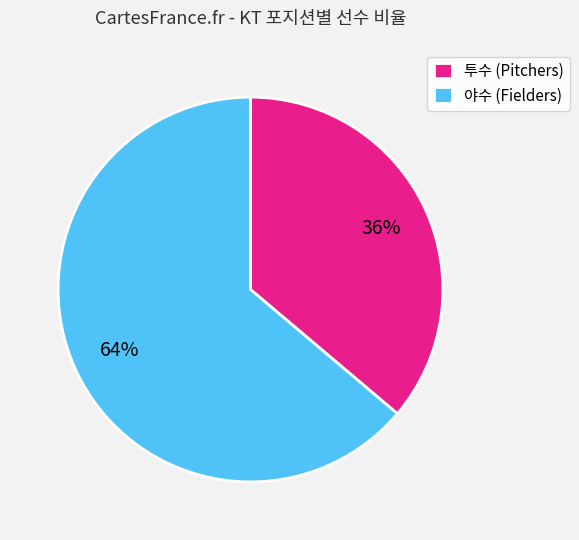

To the nearest percent, what is the difference between the largest and smallest slice percentages?

28%